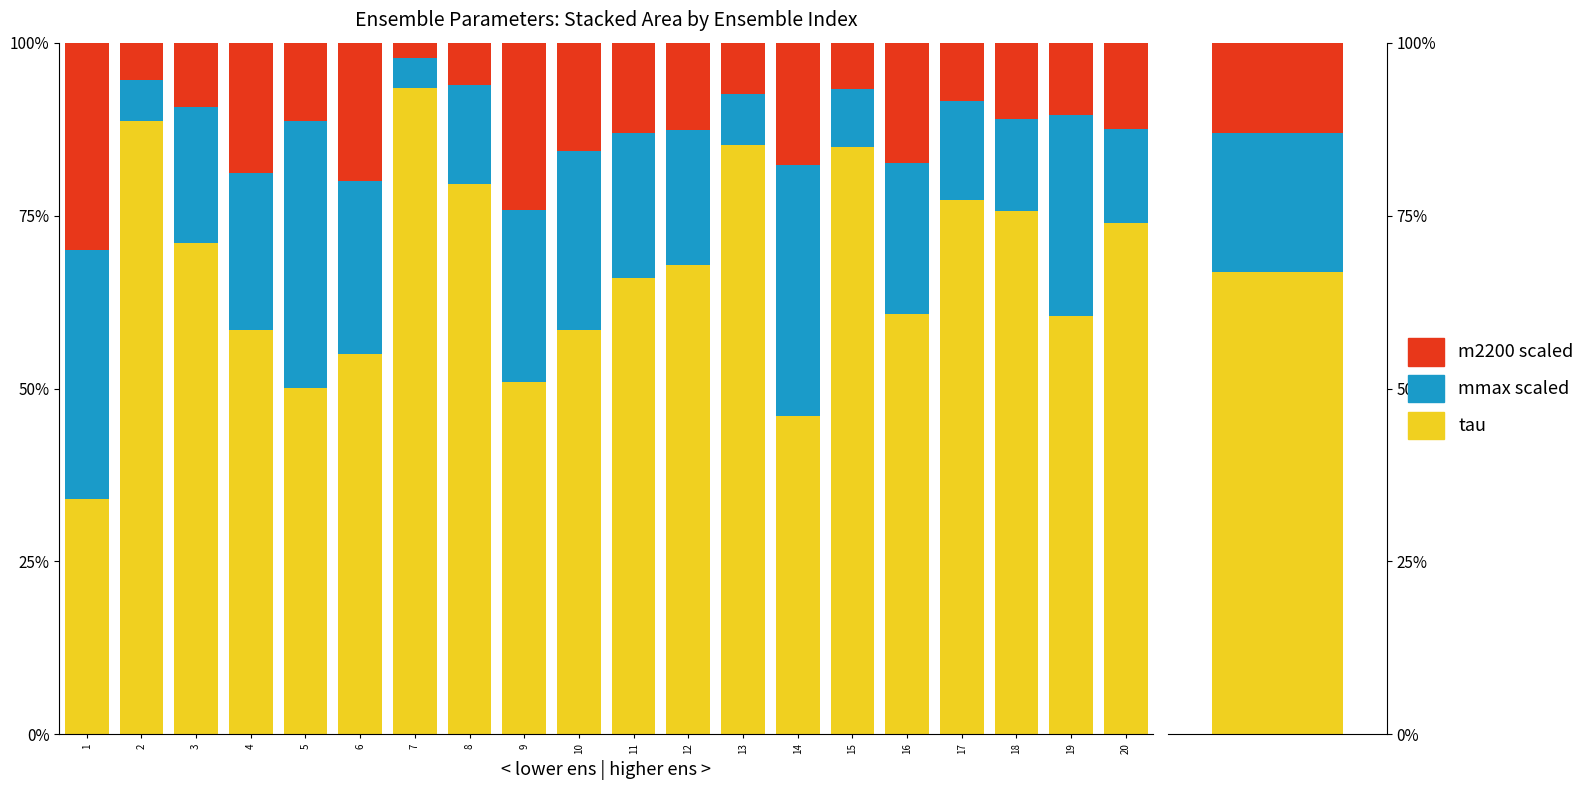

How many groups of bars are there?

20